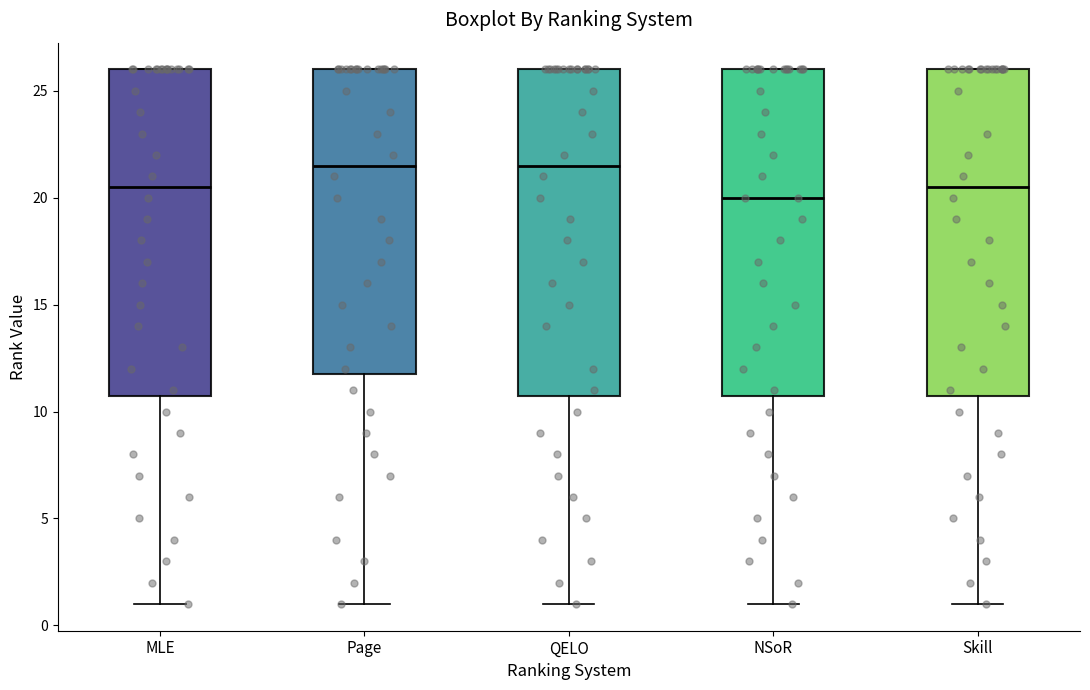

Reading left to right, transcribe this box plot: for each box, give where its median line is, the range the box spans, and where its two whiskers end, as read against the y-axis. The values are not printed on the chart, so give them approximately, as read against the axis.

MLE: median 20.5, box 11.0 to 26.0, whiskers 1.0 to 26.0
Page: median 21.5, box 12.0 to 26.0, whiskers 1.0 to 26.0
QELO: median 21.5, box 11.0 to 26.0, whiskers 1.0 to 26.0
NSoR: median 20.0, box 11.0 to 26.0, whiskers 1.0 to 26.0
Skill: median 20.5, box 11.0 to 26.0, whiskers 1.0 to 26.0